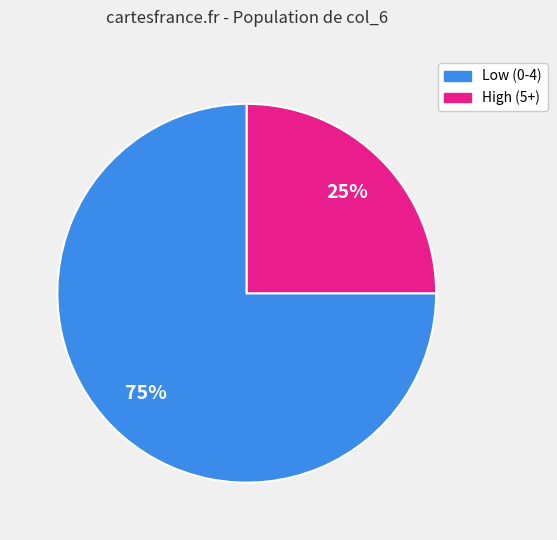

Is there a majority slice in this chart?

Yes